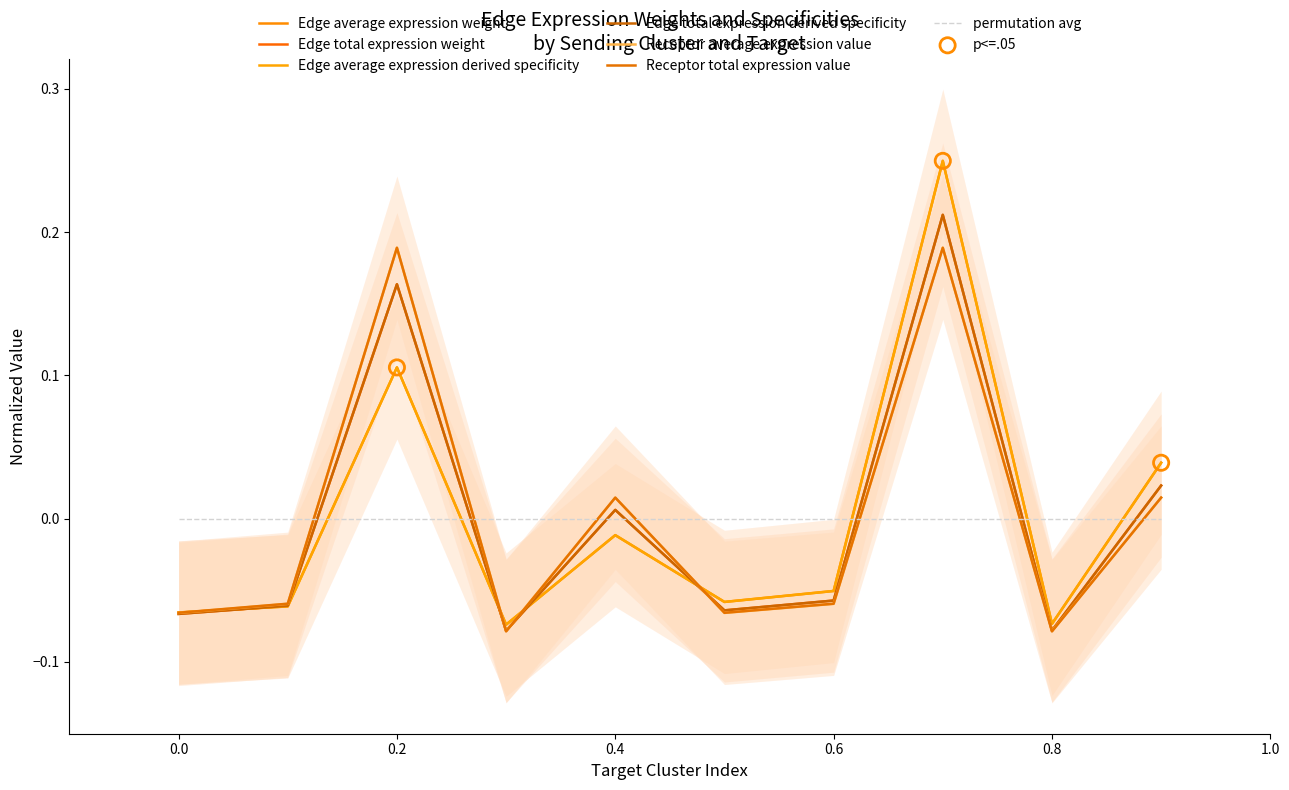

Which series has the largest total across all categories?

Receptor average expression value